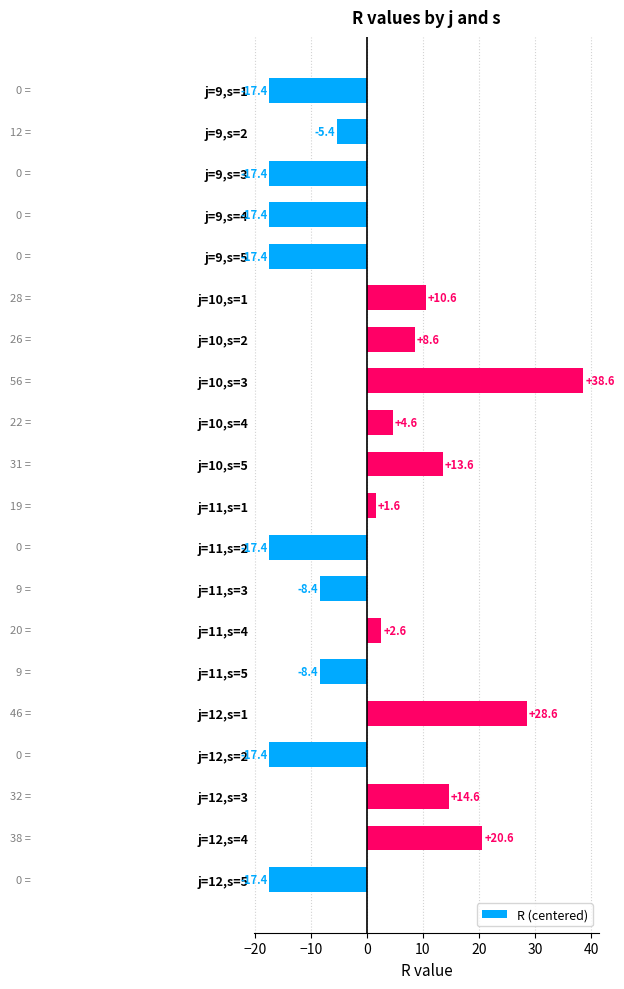

What is the change in value from j=10,s=3 to j=10,s=4?

-34.0